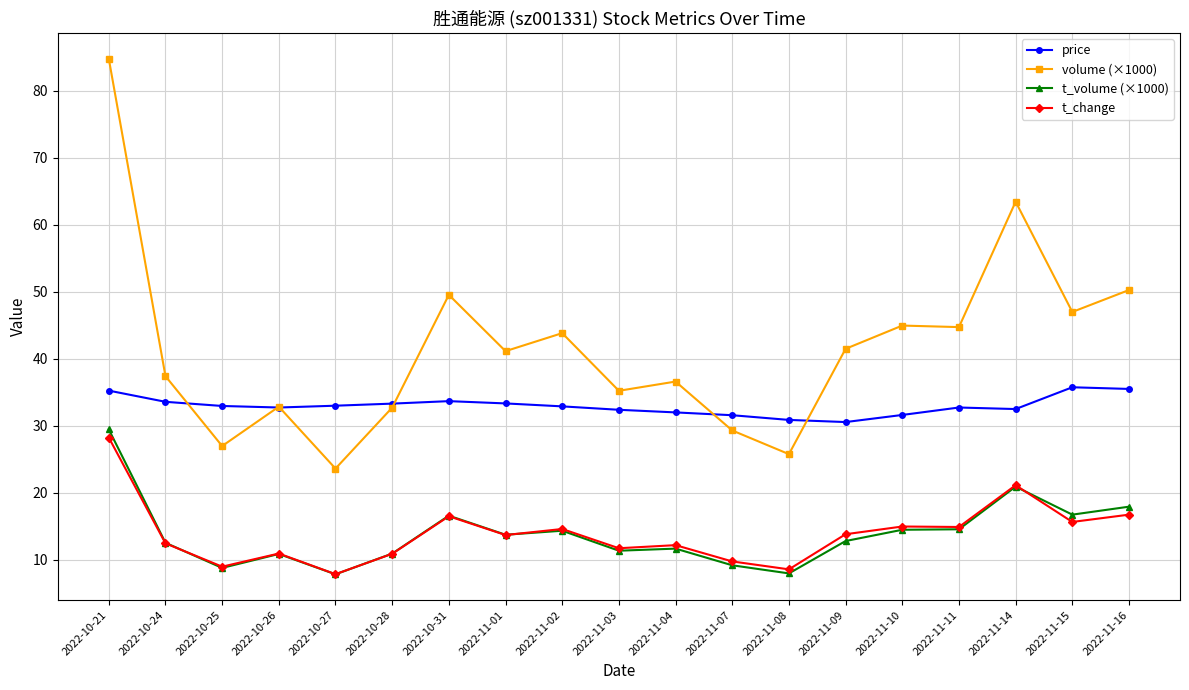

In t_change, how many points are higher than both neighbors (excluding endpoints)?

6